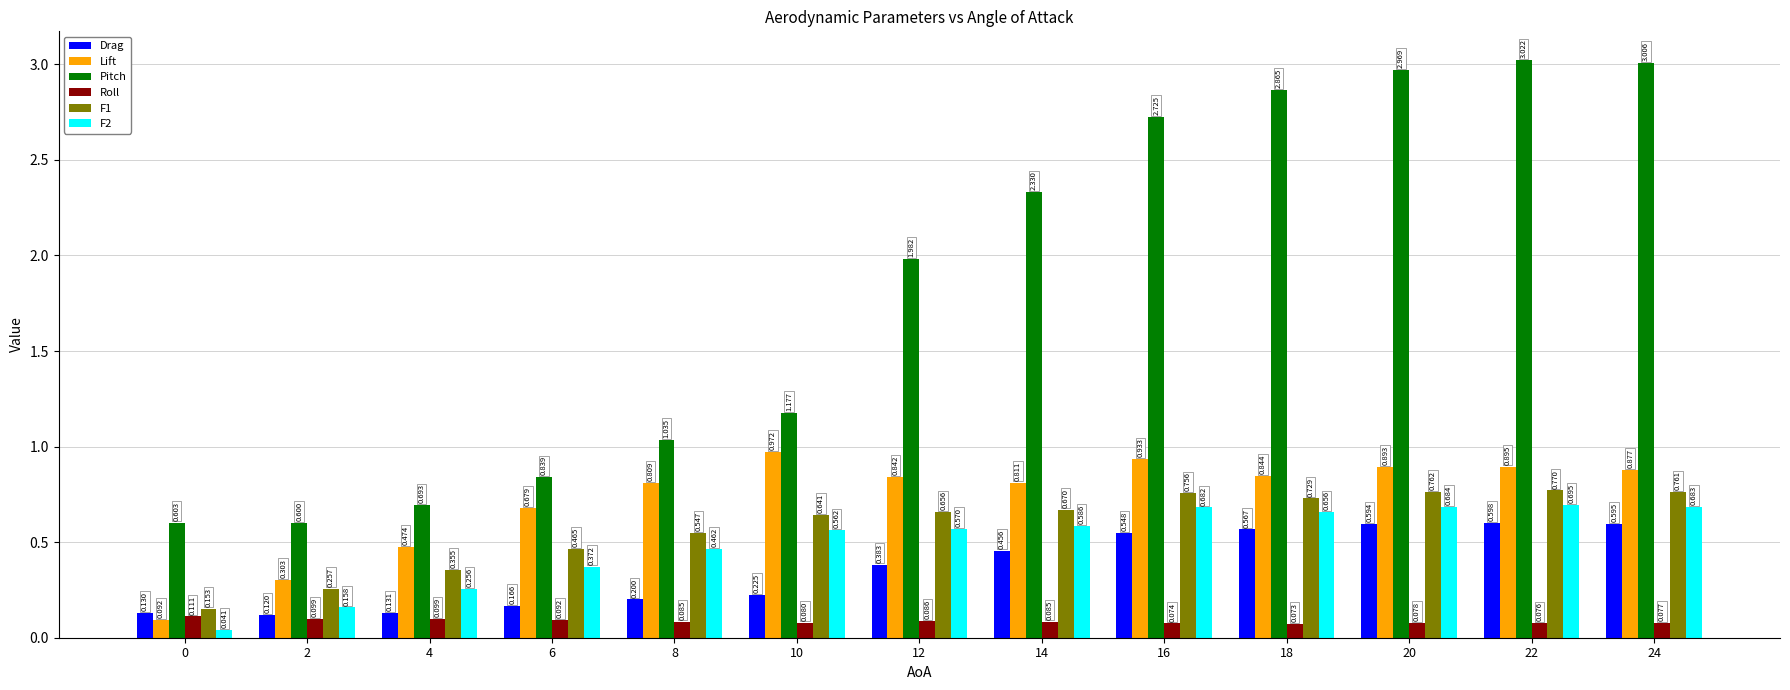

Rank the series by their maximum value, from highest to lowest.

Pitch, Lift, F1, F2, Drag, Roll